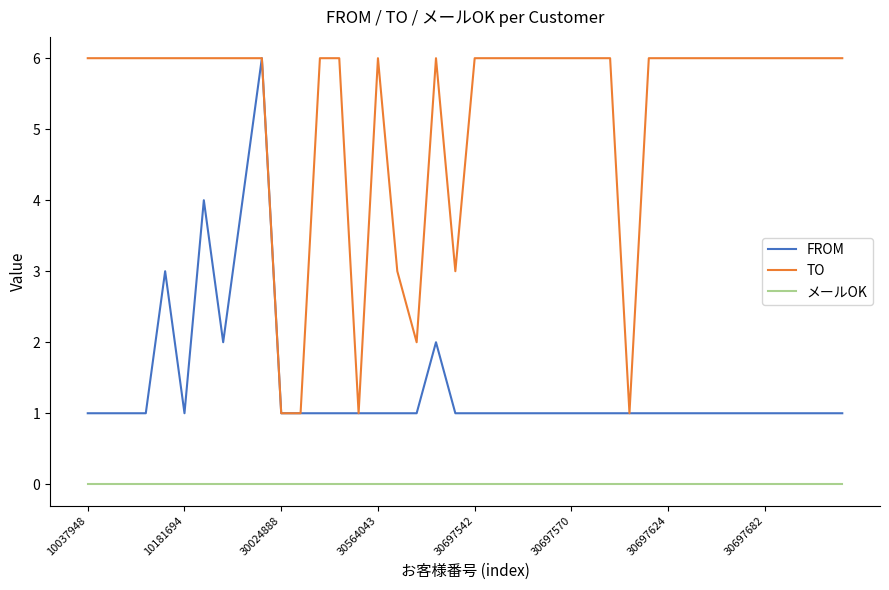

Reading left to right, what are all the values shown in this chart?

FROM: 1	1	1	1	3	1	4	2	4	6	1	1	1	1	1	1	1	1	2	1	1	1	1	1	1	1	1	1	1	1	1	1	1	1	1	1	1	1	1	1
TO: 6	6	6	6	6	6	6	6	6	6	1	1	6	6	1	6	3	2	6	3	6	6	6	6	6	6	6	6	1	6	6	6	6	6	6	6	6	6	6	6
メールOK: 0	0	0	0	0	0	0	0	0	0	0	0	0	0	0	0	0	0	0	0	0	0	0	0	0	0	0	0	0	0	0	0	0	0	0	0	0	0	0	0